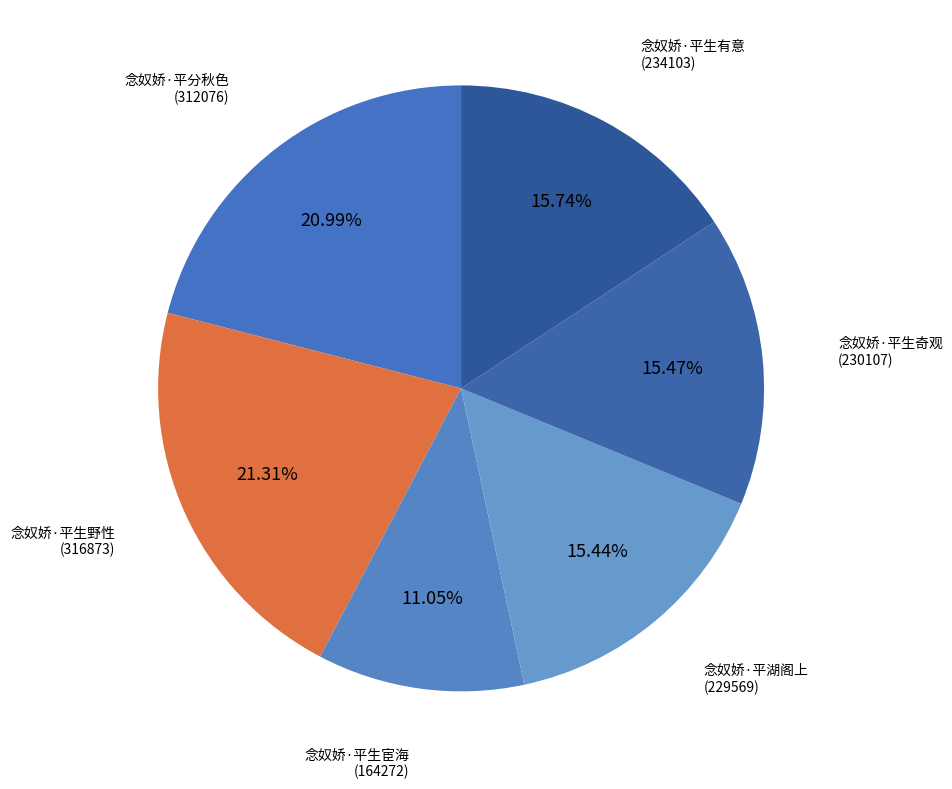

How many segments does this pie chart have?

6